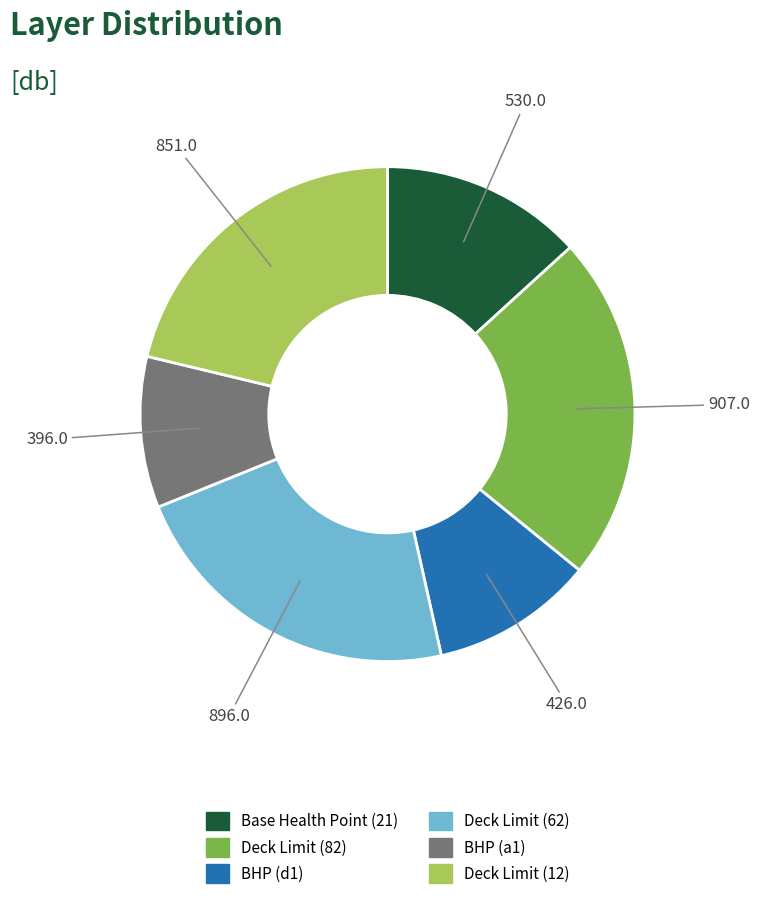

Is the sum of BHP (d1) and Deck Limit (62) greater than half?

No